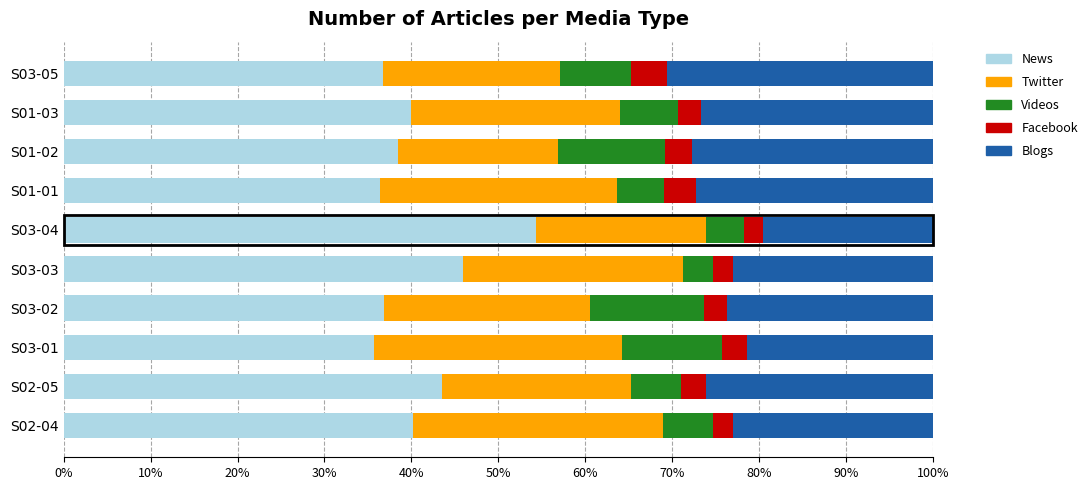

What is the total value across all series at S03-01?

100.0